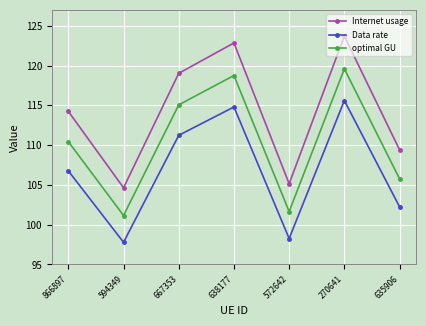

What is the difference between the highest and lowest values at 866897?

7.5